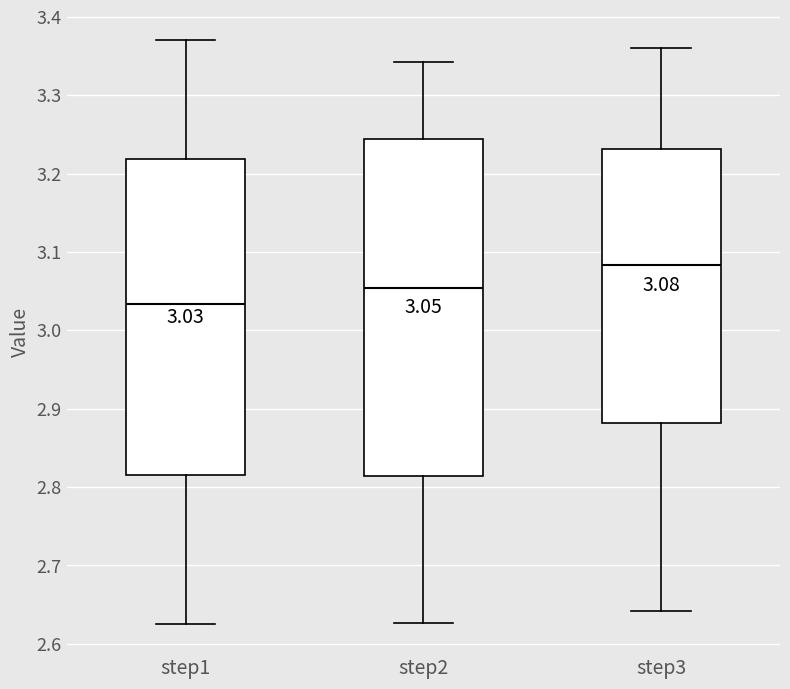

Comparing the boxes themselves (not the whiskers), which one is the tallest?

step2